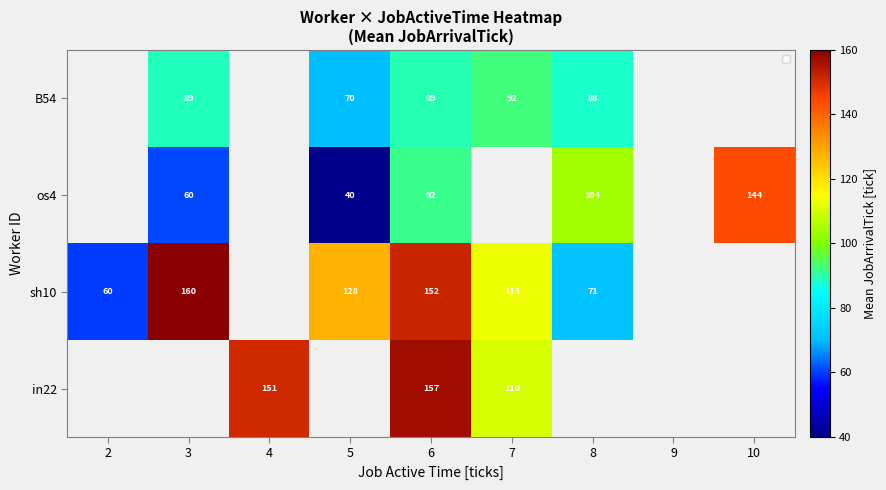

Which series has the widest spread of values?

sh10